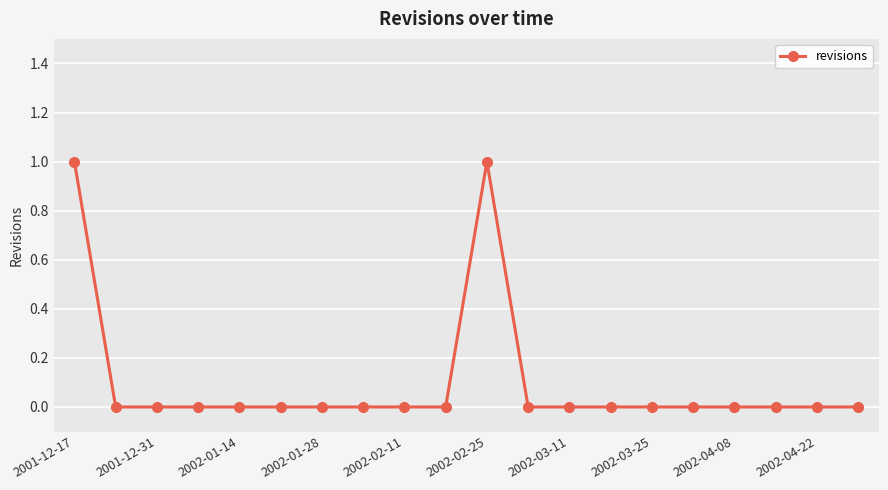

True or false: the data has more than 0 interior local peaks.

True